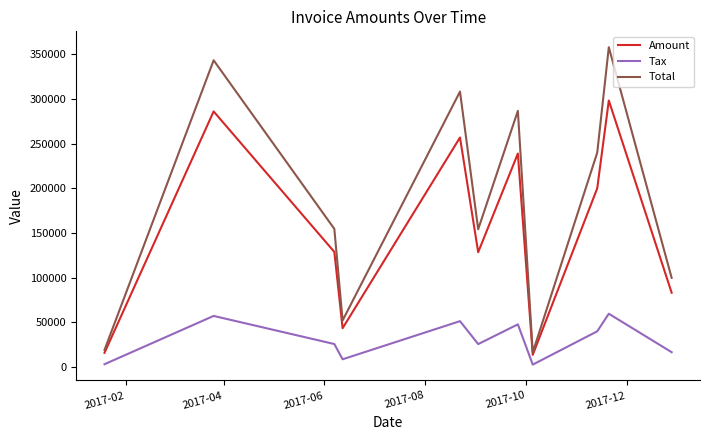

Is this an area chart (filled region under the line)?

No